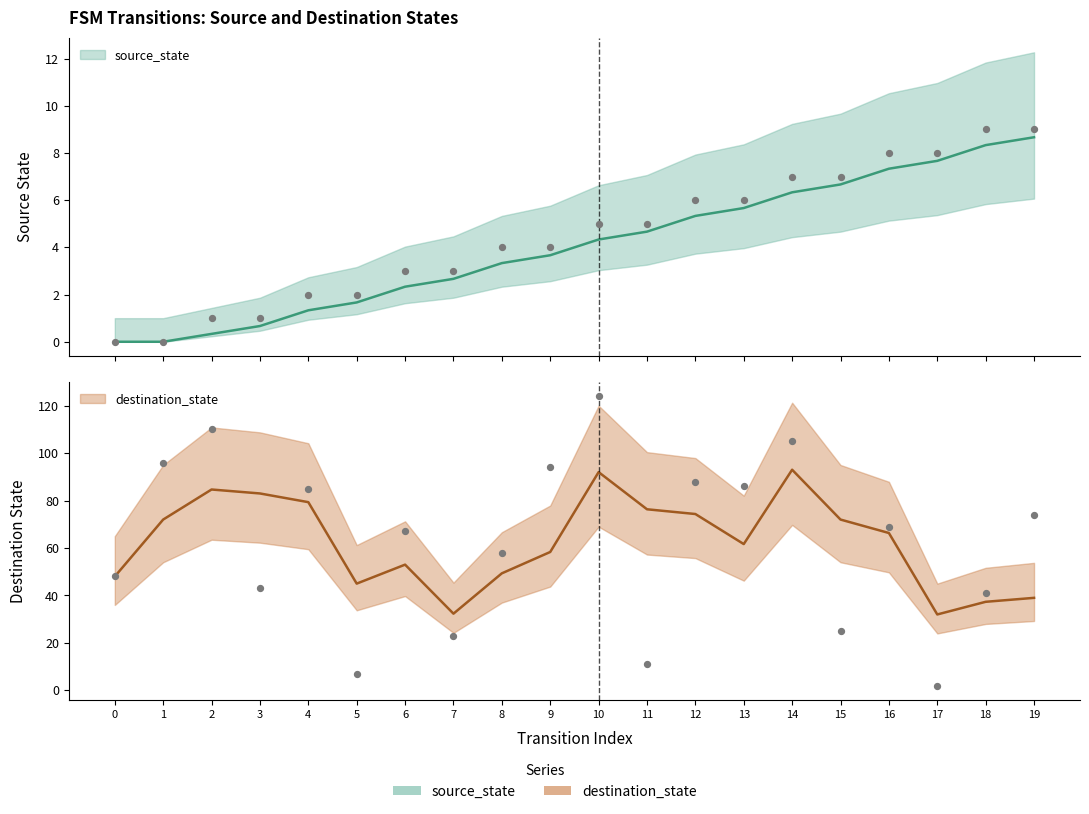

Which series reaches the maximum Y coordinate?

destination_state